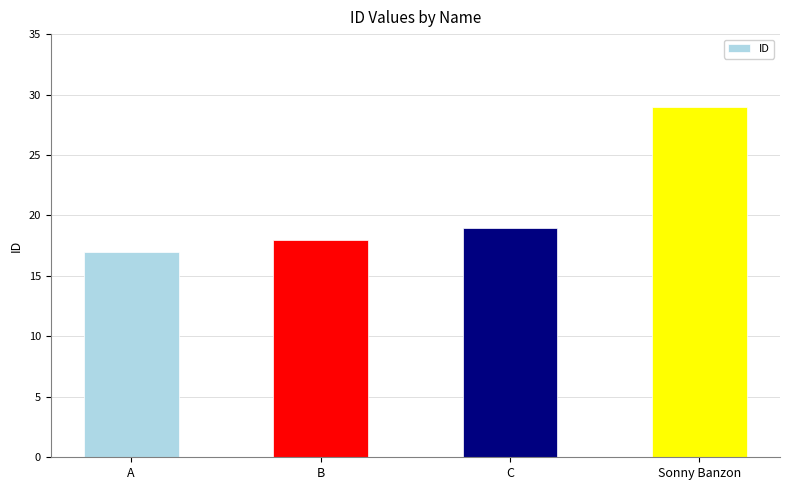

Which has a higher value, A or C?

C